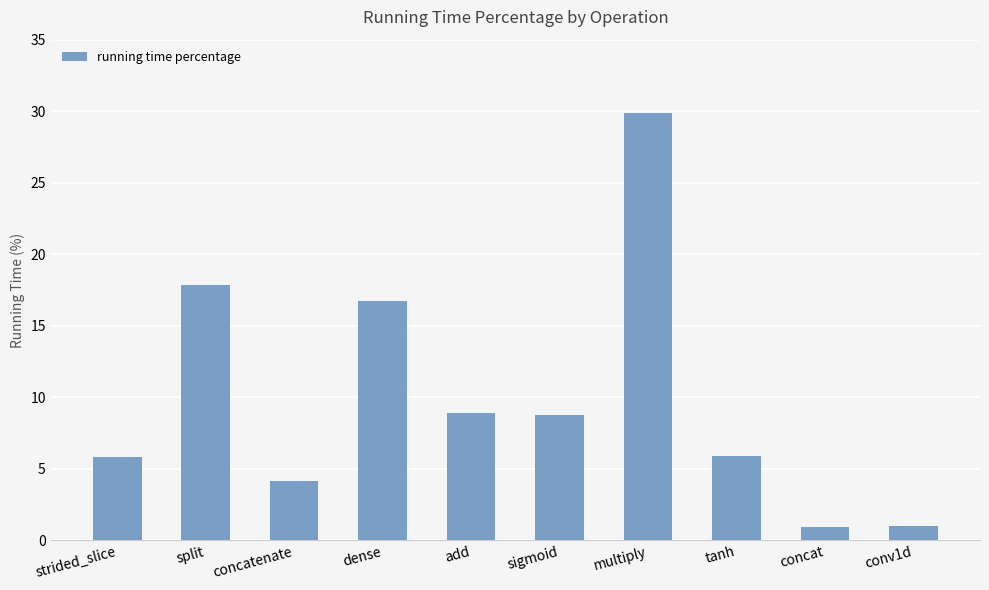

How many distinct data groups are displayed?

1